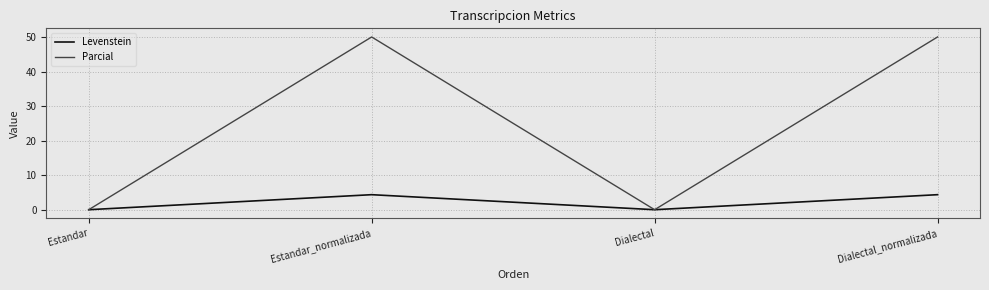

How many distinct data groups are displayed?

2